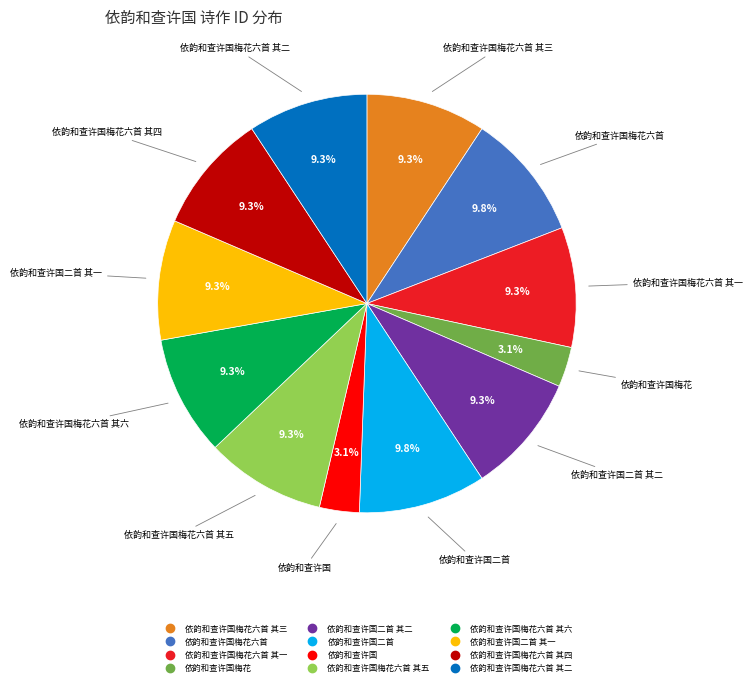

Is there a majority slice in this chart?

No